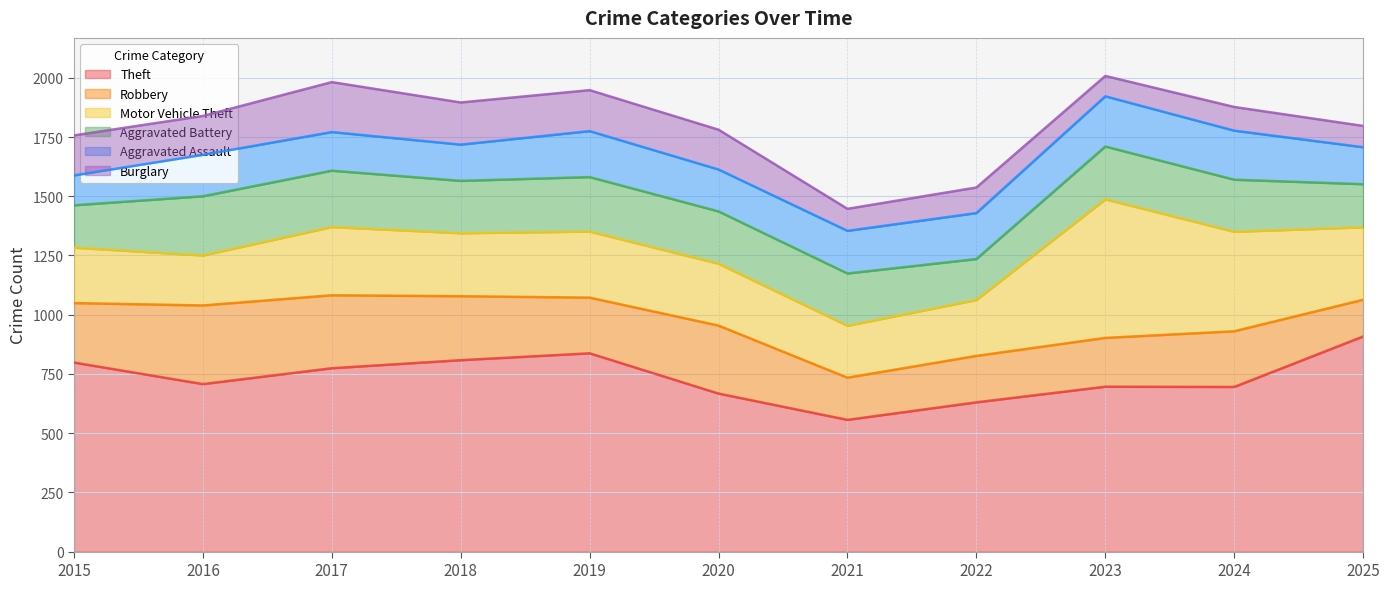

In Theft, how many points are lower than both neighbors (excluding endpoints)?

3